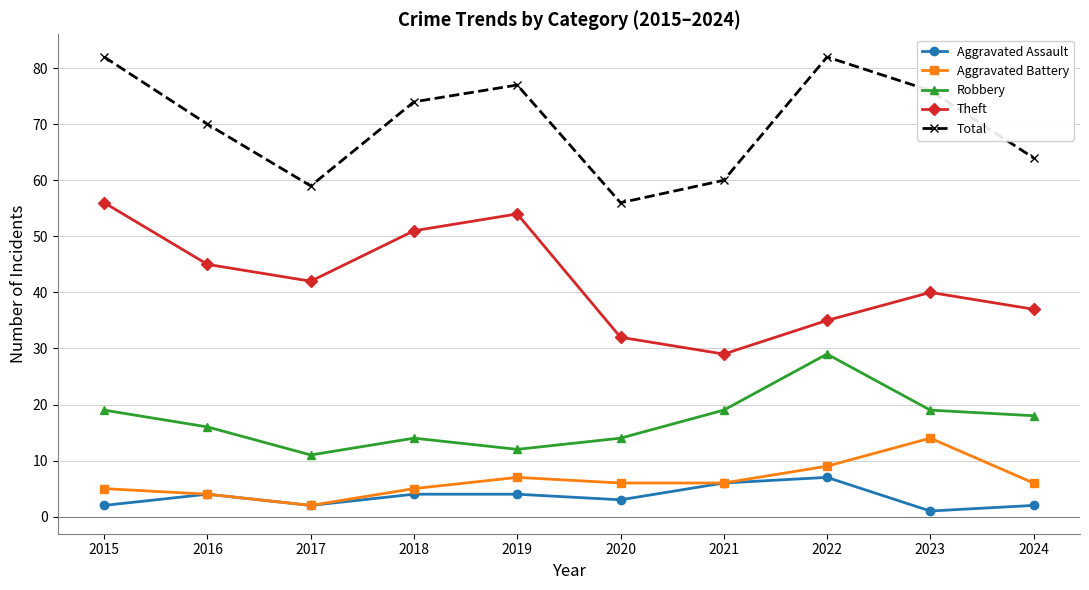

At which label is Theft closest to 42?

2017